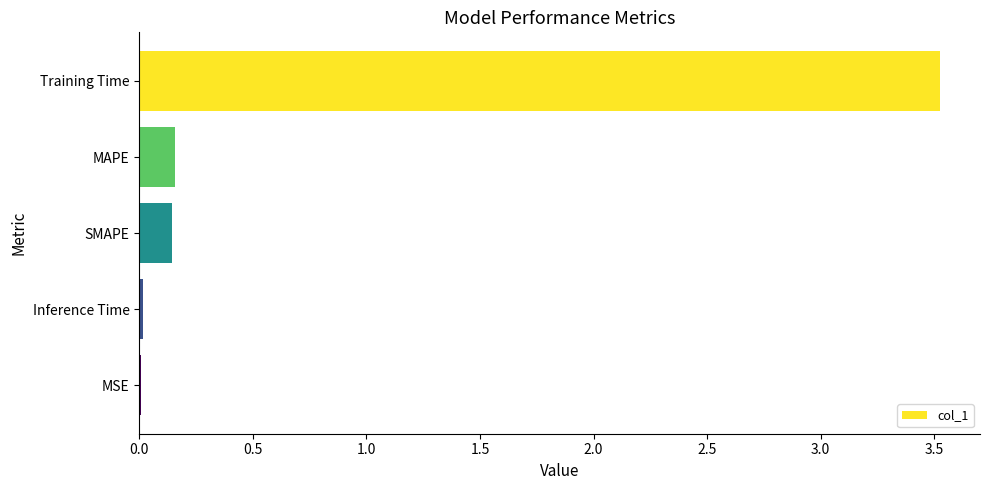

What is the sum of all values?

3.9